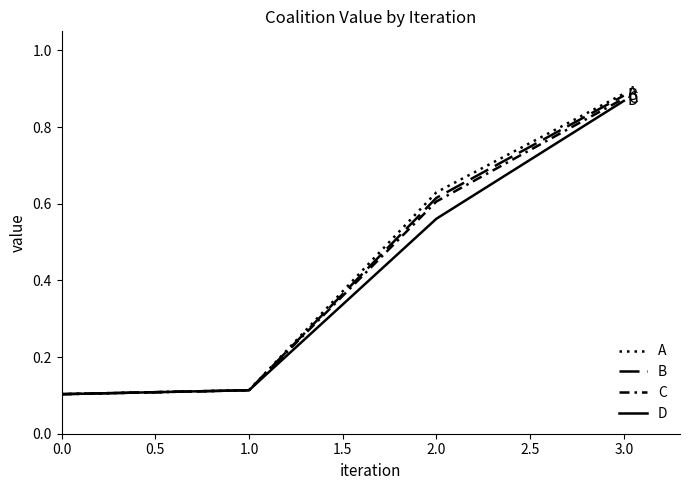

True or false: D and C intersect in this chart.

False